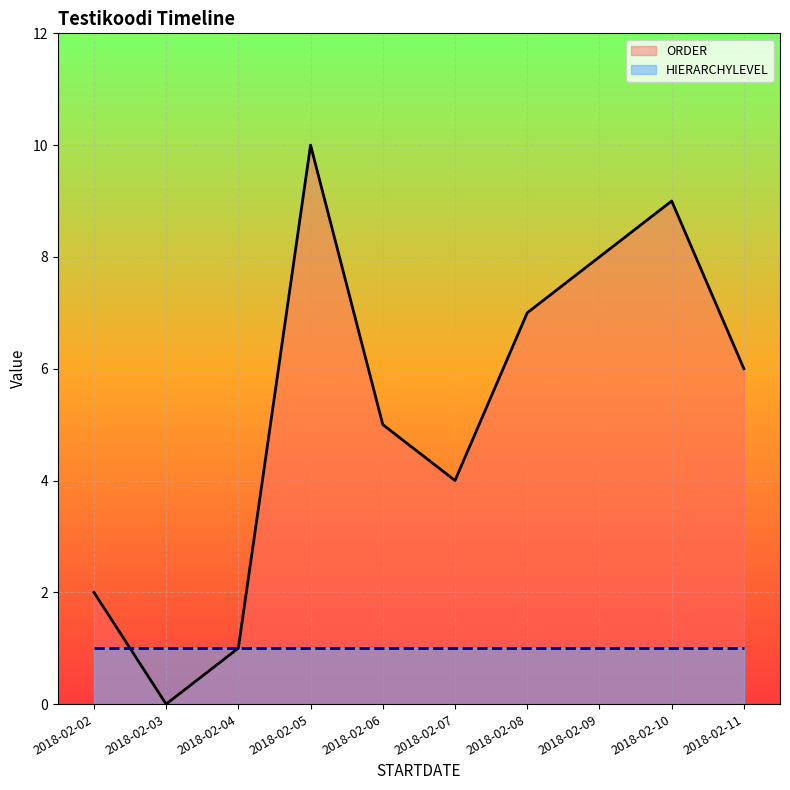

What is the maximum value shown in the chart?

10